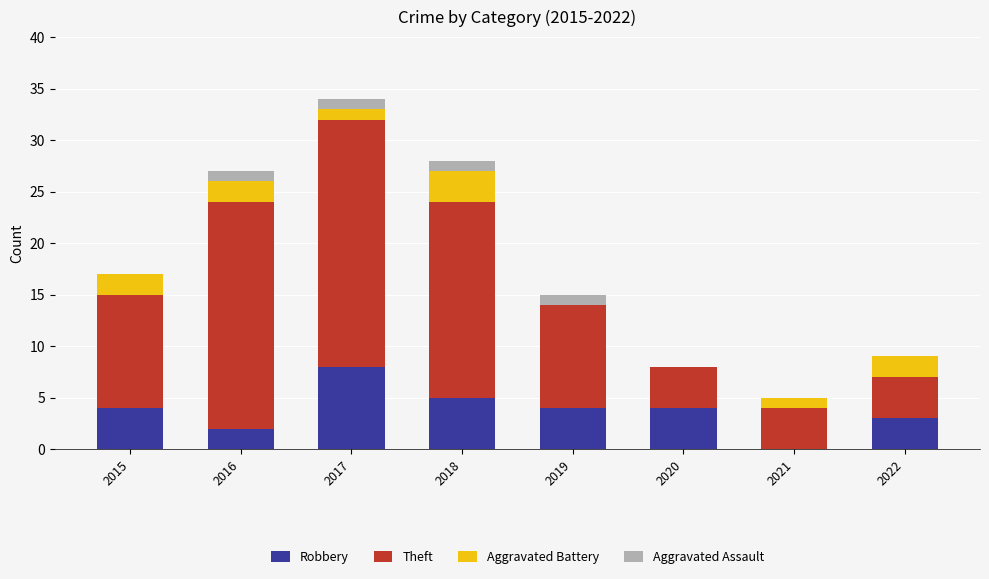

At which category is the sum across all series the highest?

2017